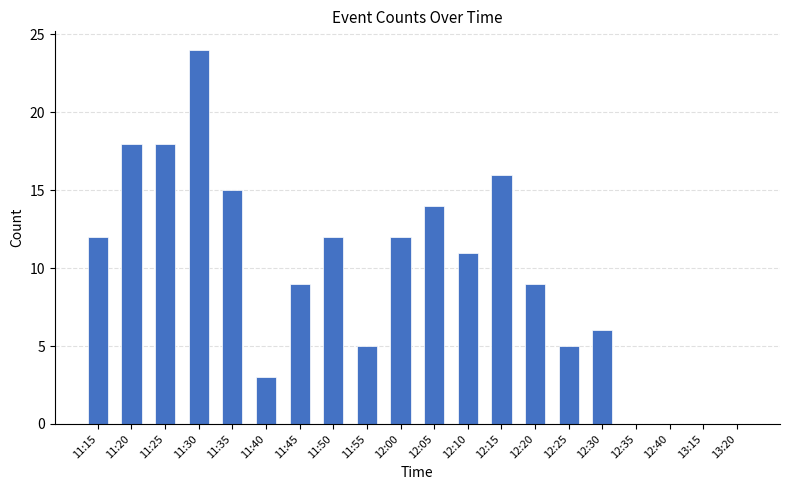

At which category does the chart reach its peak across all series?

11:30